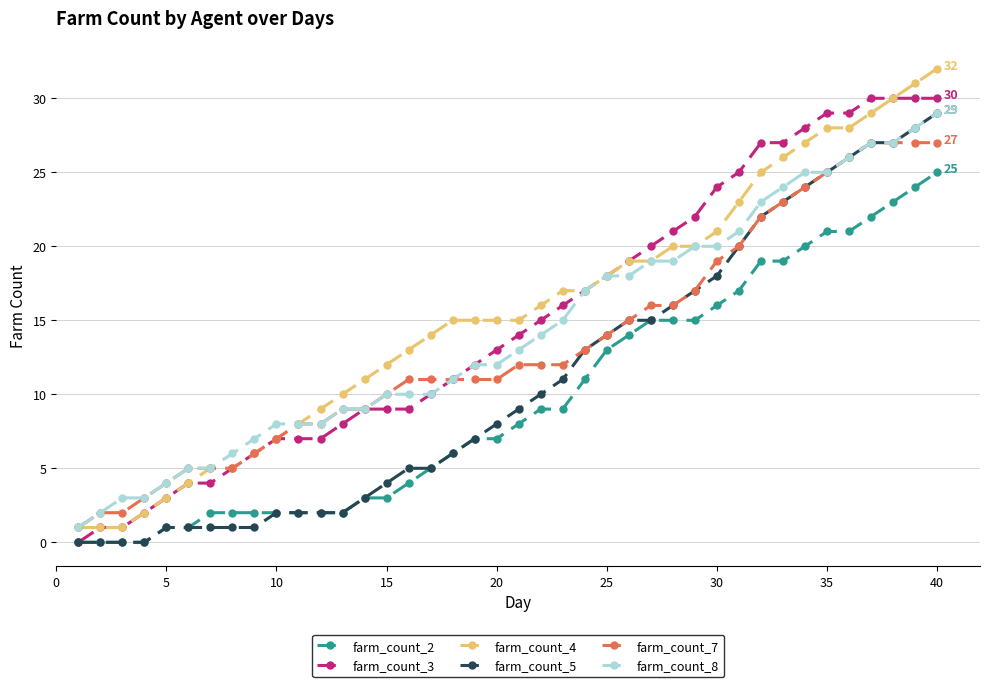

True or false: farm_count_7 and farm_count_2 cross at least once.

False